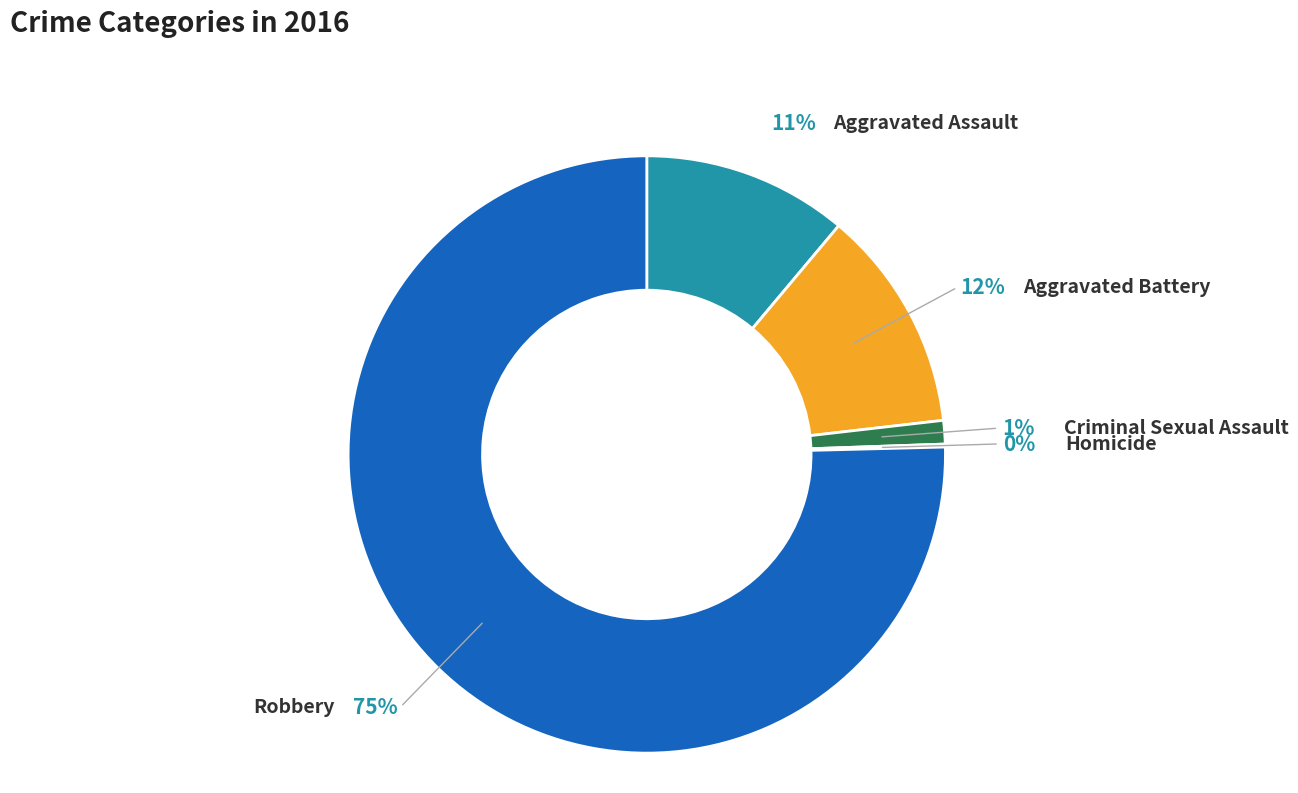

What is the largest slice in the pie chart?

Robbery